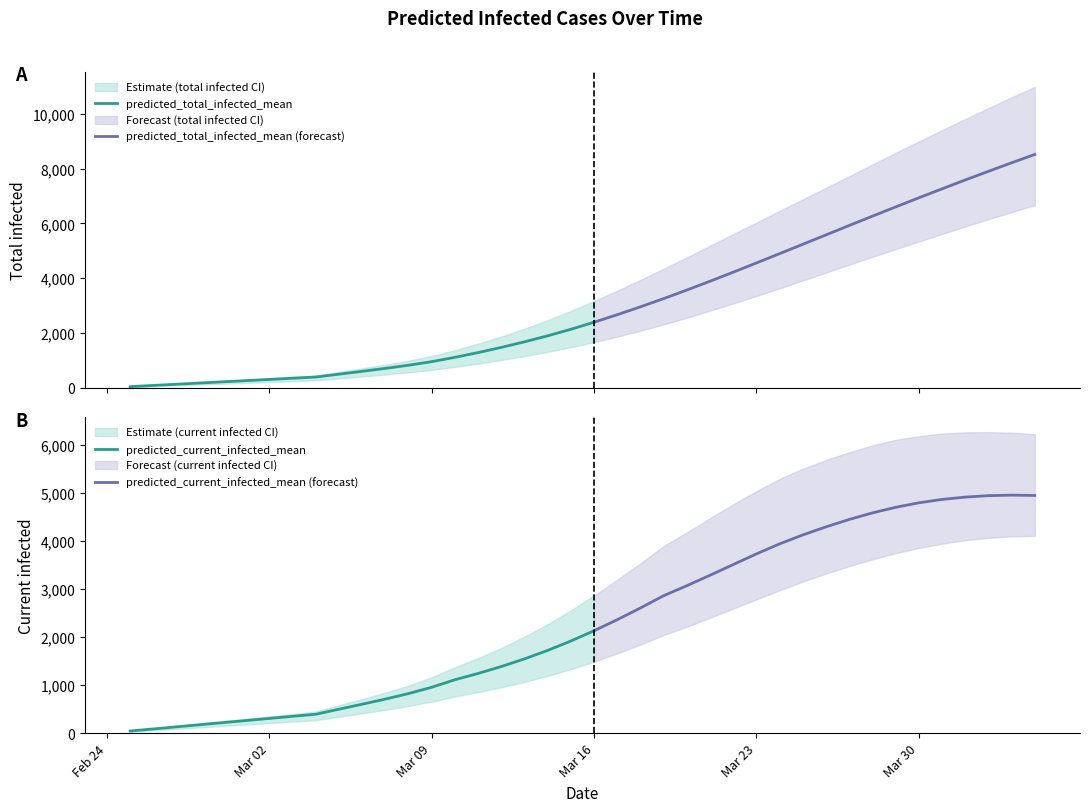

List the series in order of their peak value, highest first.

predicted_total_infected_upper, predicted_total_infected_mean, predicted_total_infected_lower, predicted_current_infected_upper, predicted_current_infected_mean, predicted_current_infected_lower